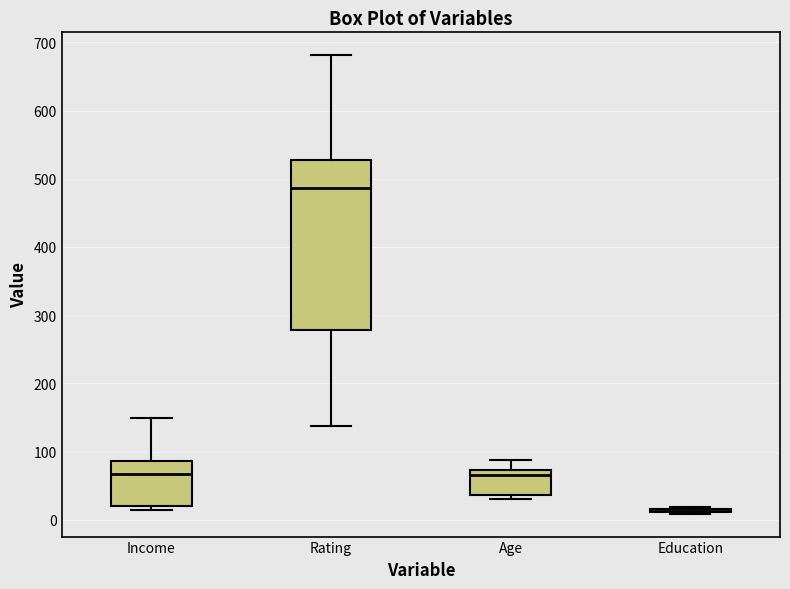

Where is the lower edge of the box for Age on the y-axis? The values are not printed on the chart, so give them approximately, as read against the axis.

40